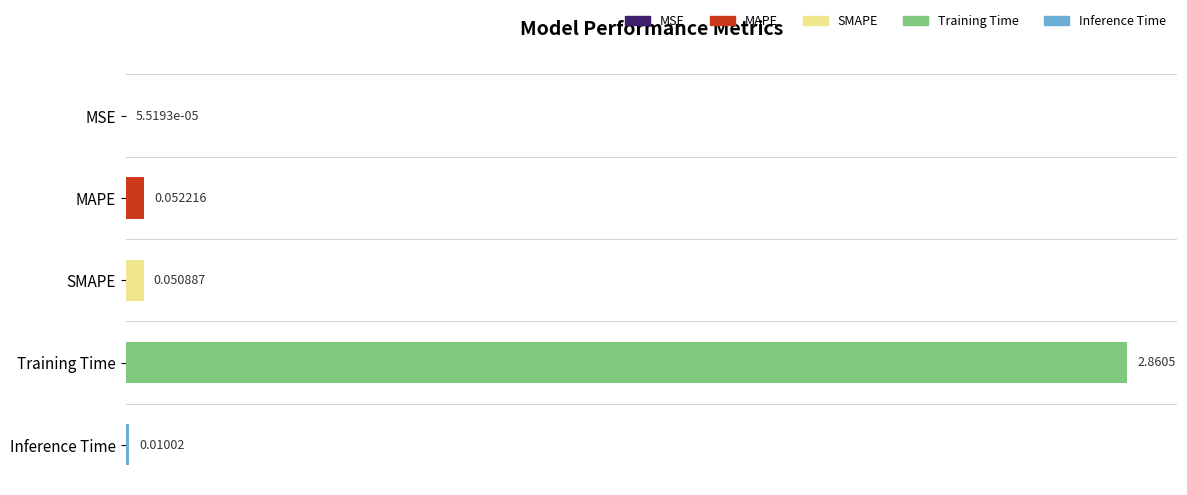

Which has a higher value, Inference Time or MAPE?

MAPE